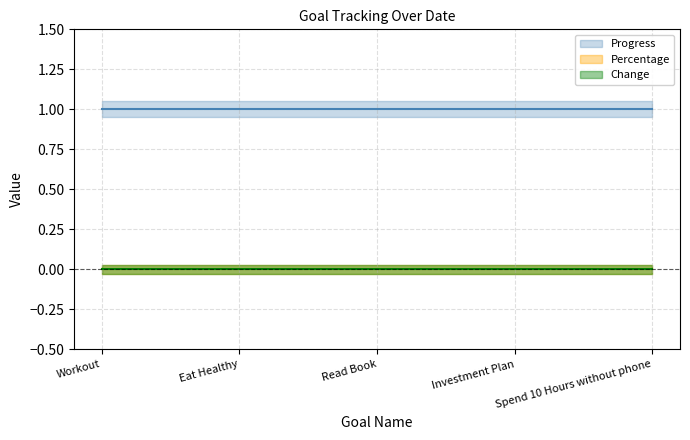

At which label does Percentage reach its peak?

Workout